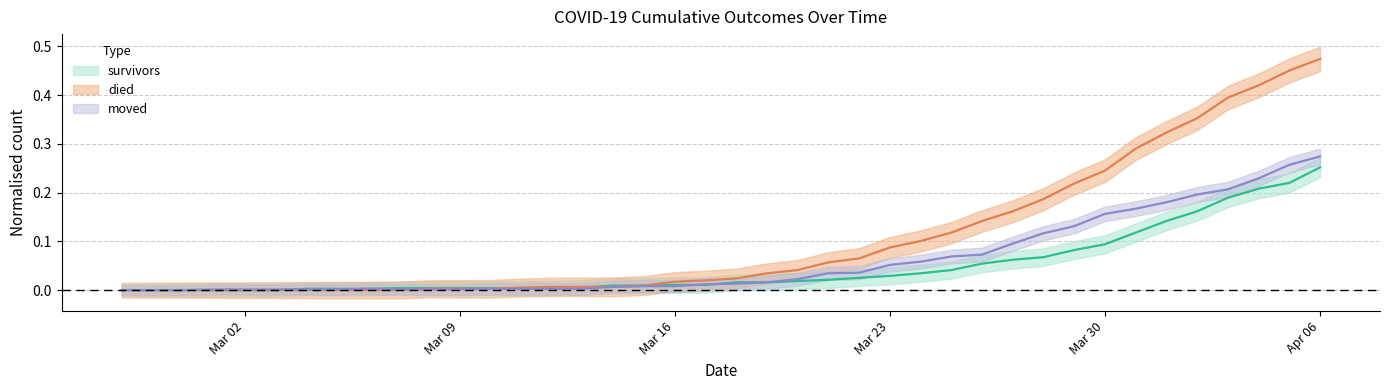

What is the greatest value displayed?

0.5